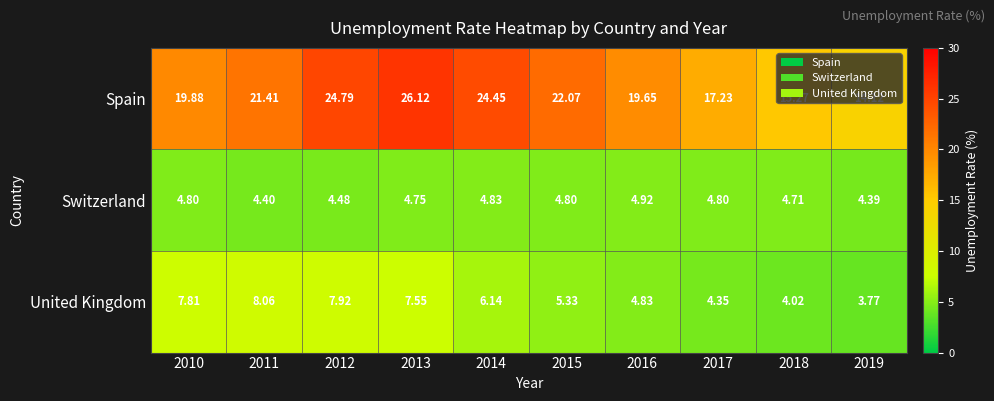

Which series has the widest spread of values?

Spain